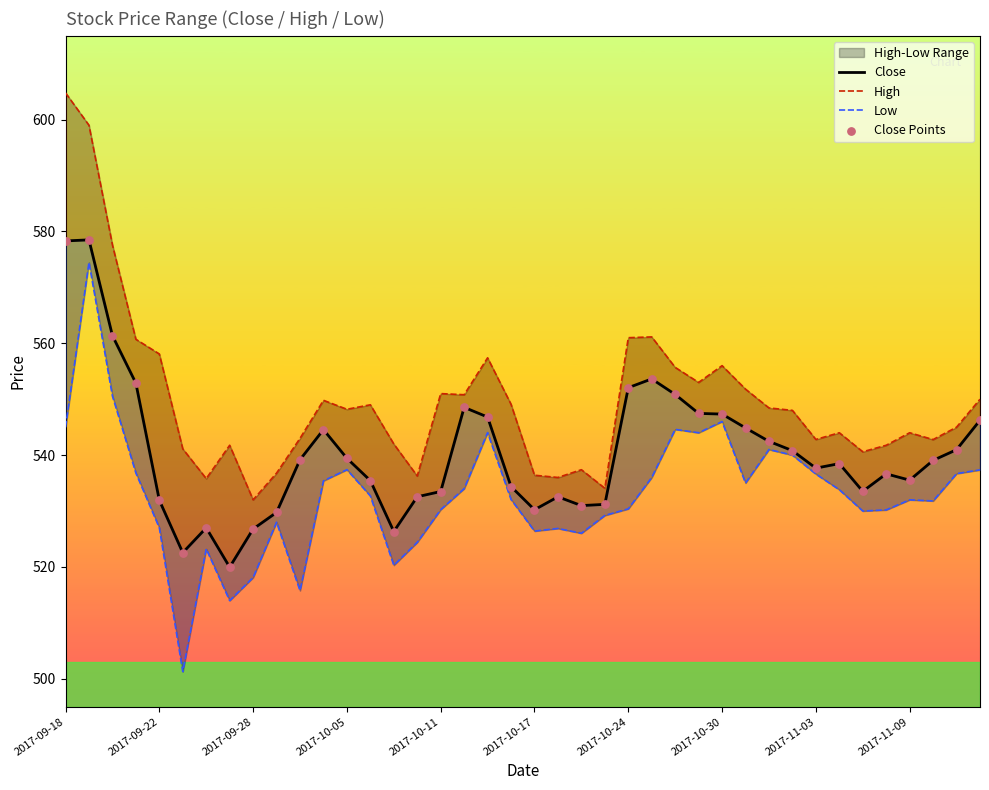

Is the value of Close at 22 greater than the value of Low at 26?

No